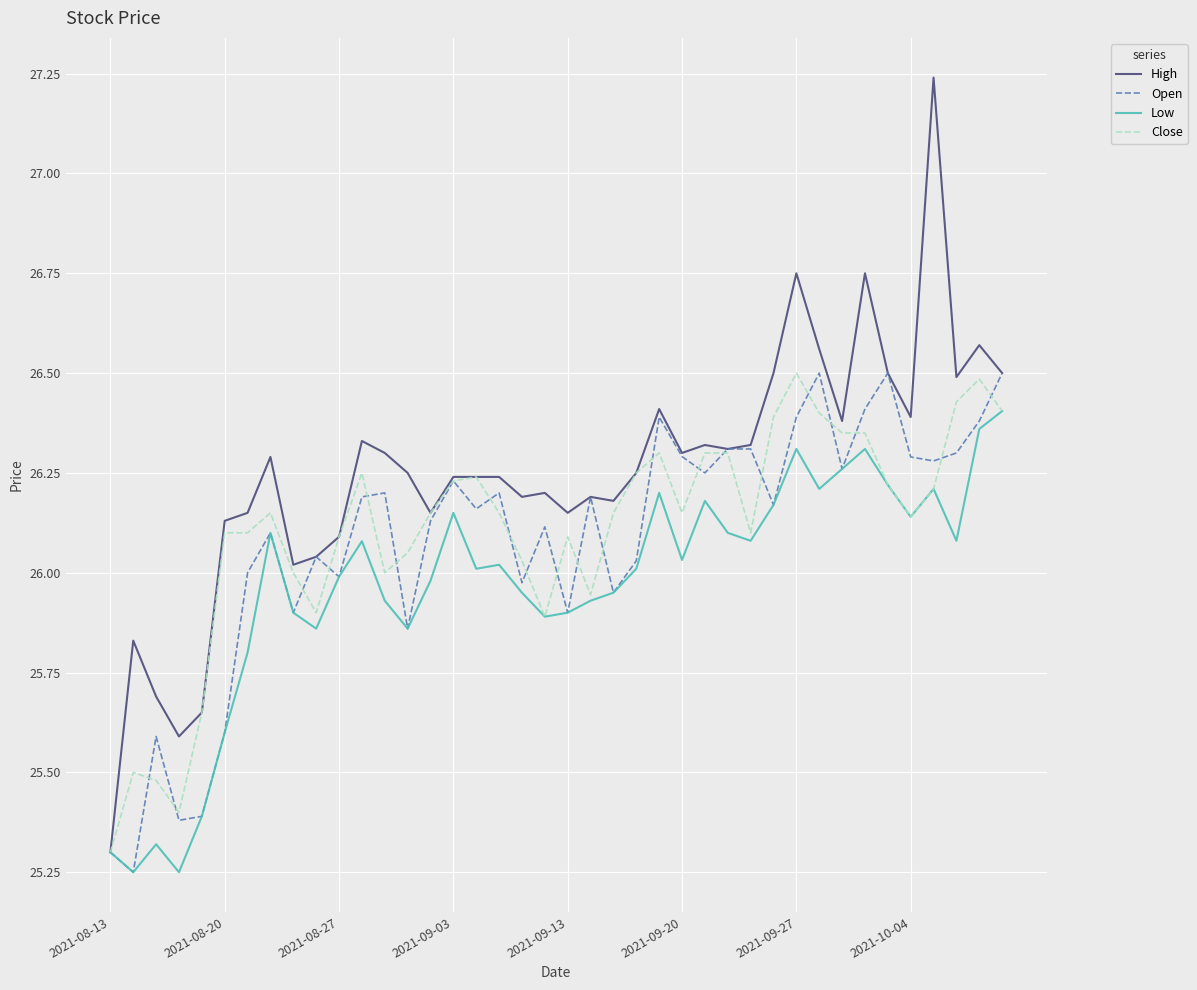

Which series has the widest spread of values?

High